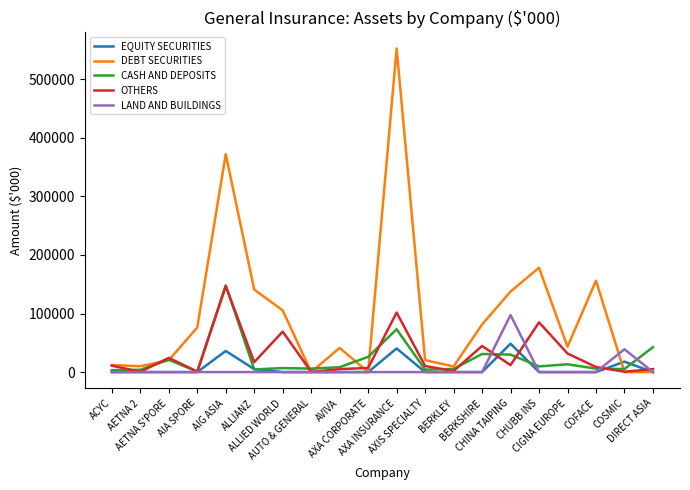

At which label does DEBT SECURITIES first exceed 43295?

AIA SPORE